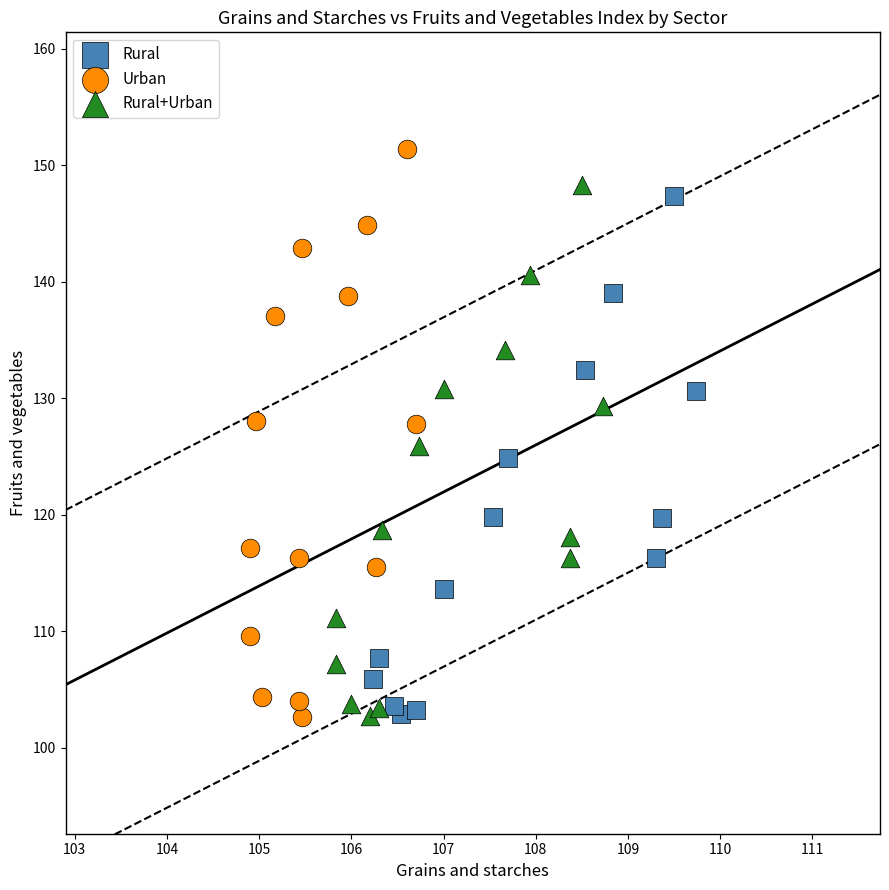

Which series contains the highest Y value?

Urban